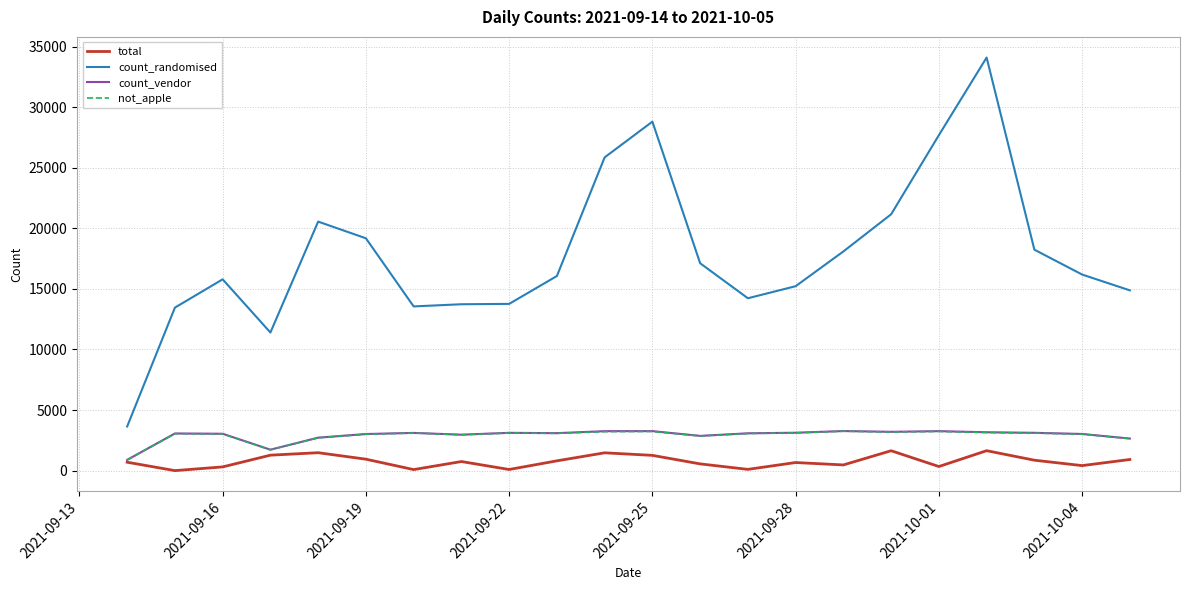

Which series has the largest total across all categories?

count_randomised